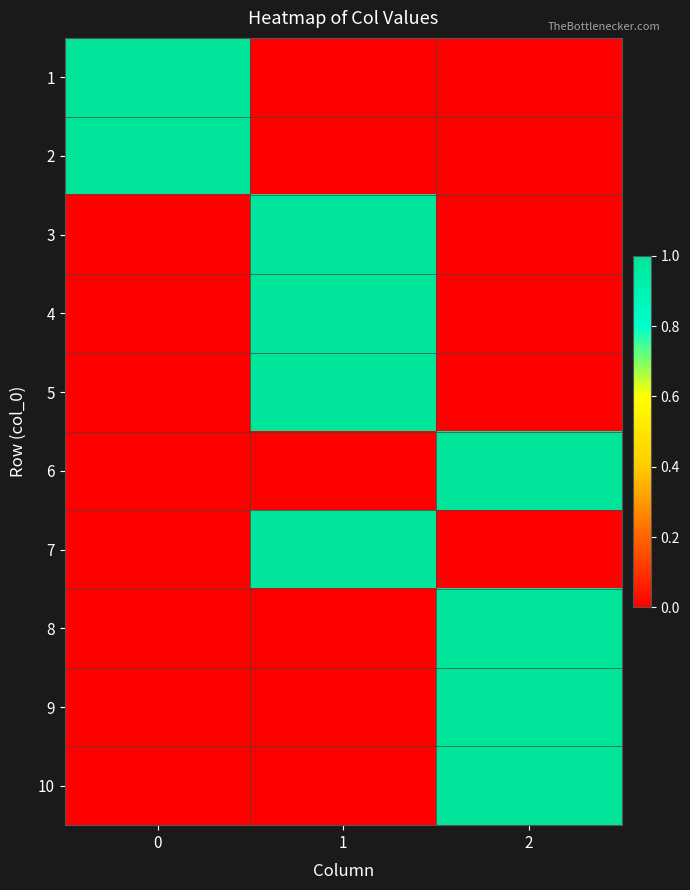

At 1, list the series in order from largest to smallest.

3, 4, 5, 7, 1, 2, 6, 8, 9, 10